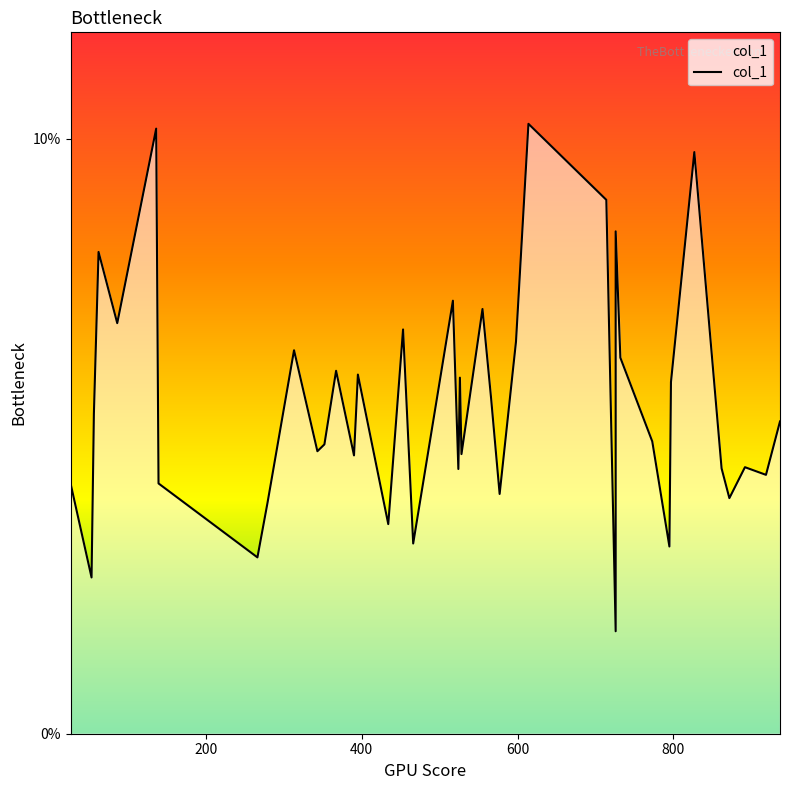

Reading left to right, list all the values displayed in this chart.

0.0	0.0	0.1	0.1	0.1	0.1	0.0	0.0	0.0	0.1	0.0	0.0	0.1	0.0	0.1	0.0	0.1	0.0	0.1	0.0	0.1	0.0	0.1	0.1	0.0	0.1	0.1	0.1	0.0	0.1	0.1	0.0	0.0	0.1	0.1	0.0	0.0	0.0	0.0	0.1